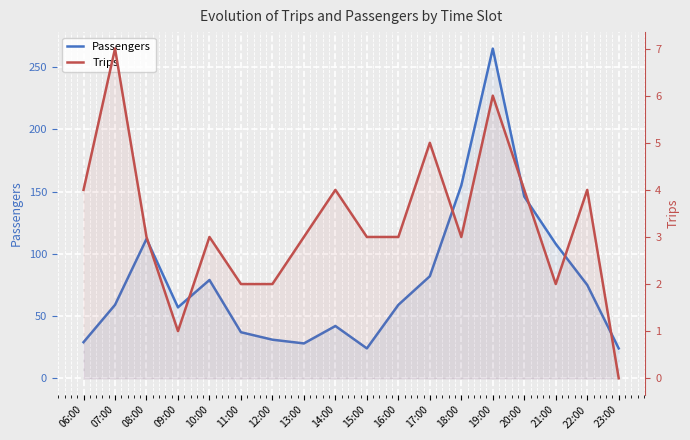

Is it true that Trips equals 3 at 08:00?

True